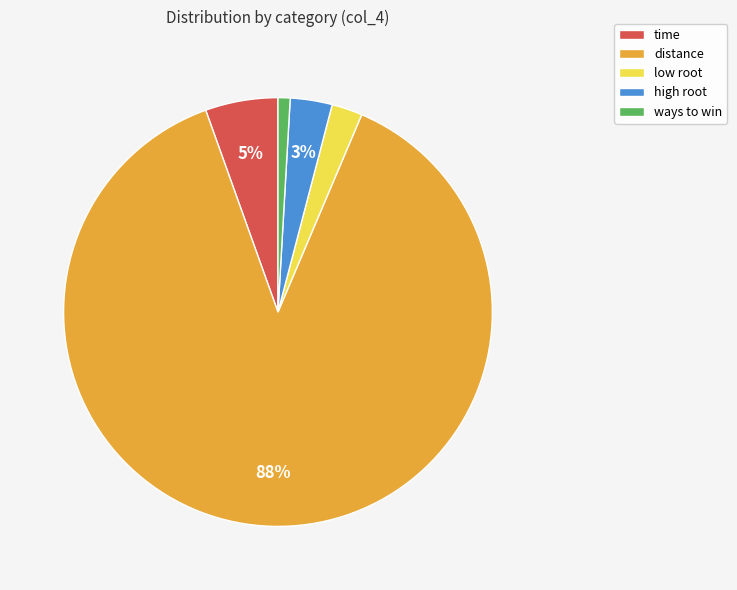

What is the largest slice in the pie chart?

distance